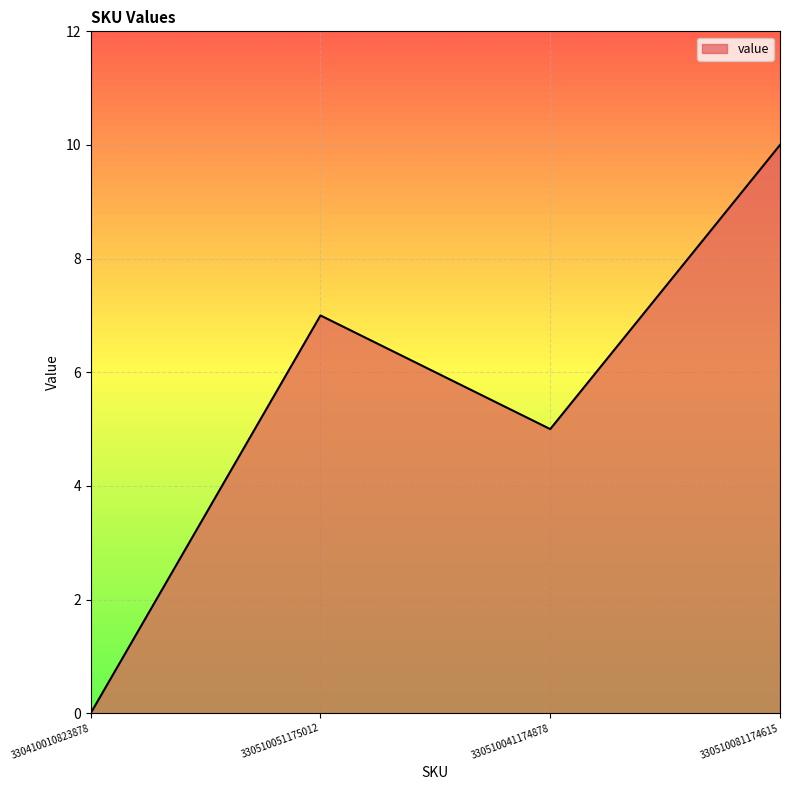

How many lines are shown in the chart?

1